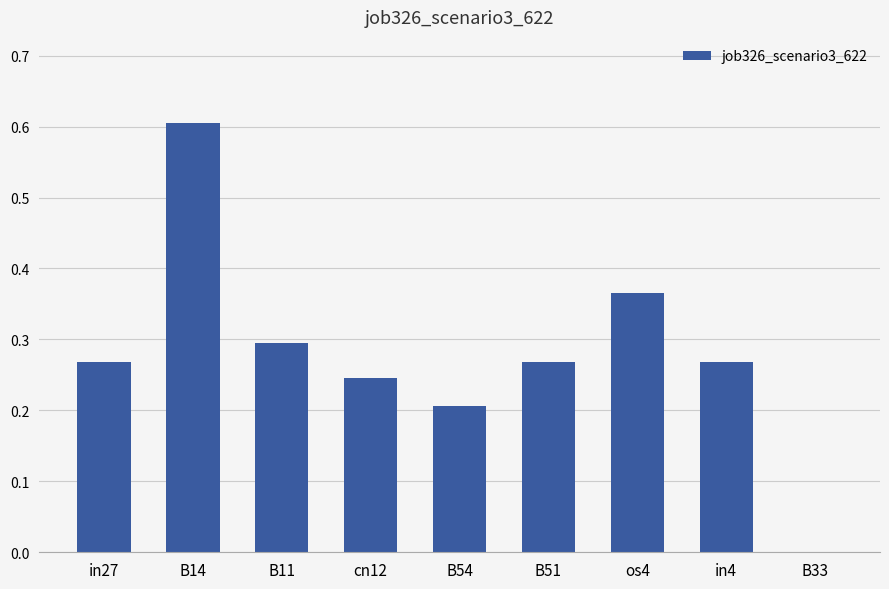

Which category has the highest value across all series?

B14